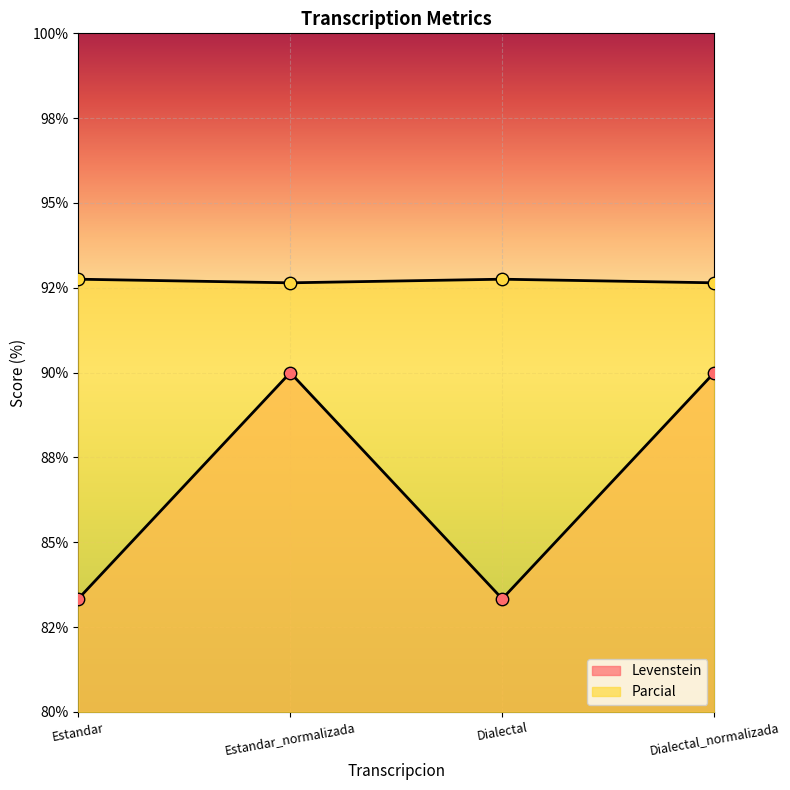

What is the total value across all series at Dialectal_normalizada?

182.6